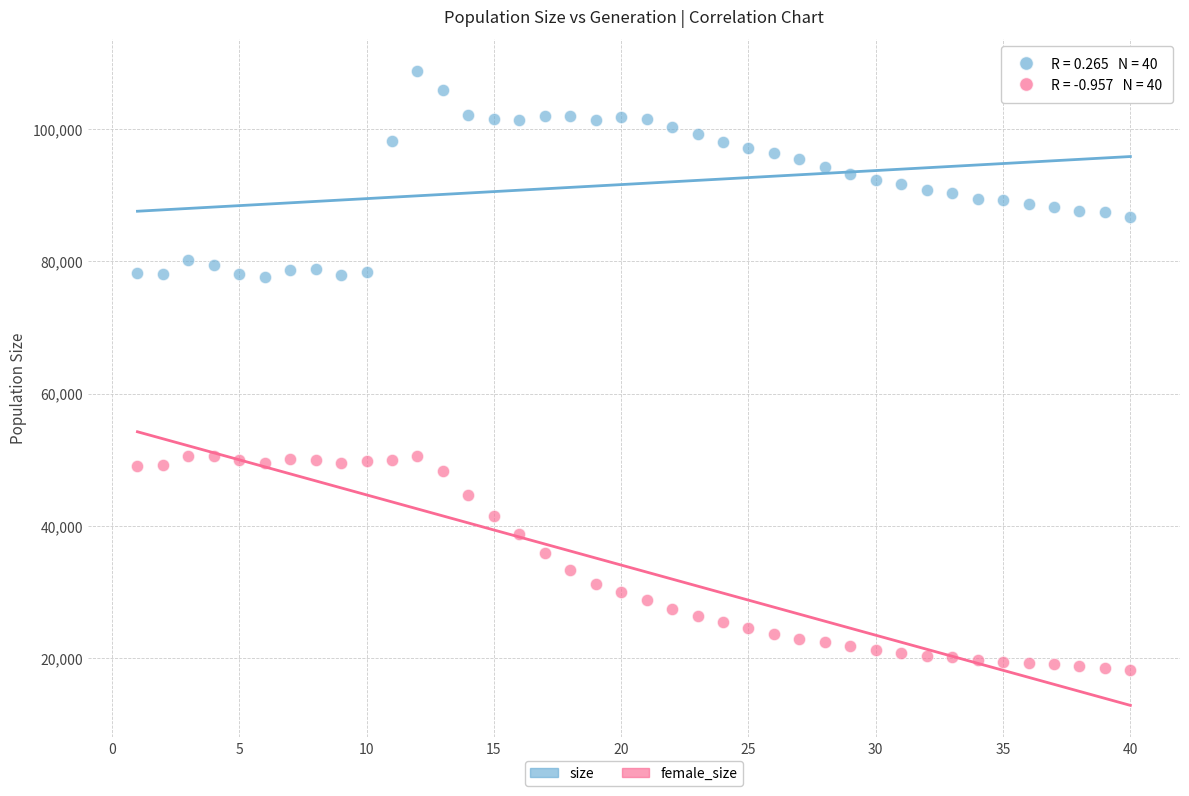

Which series reaches the maximum Y coordinate?

size